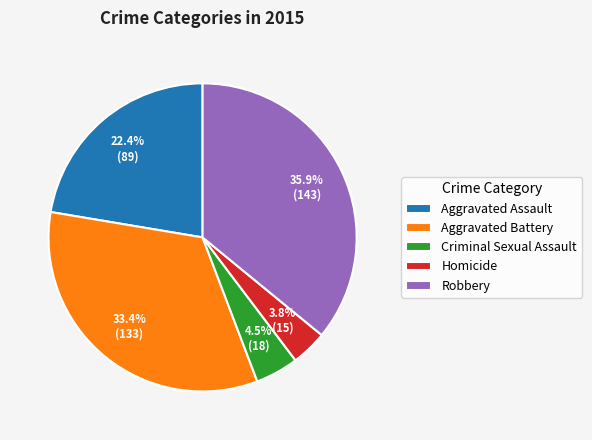

Count the number of slices in the pie.

5